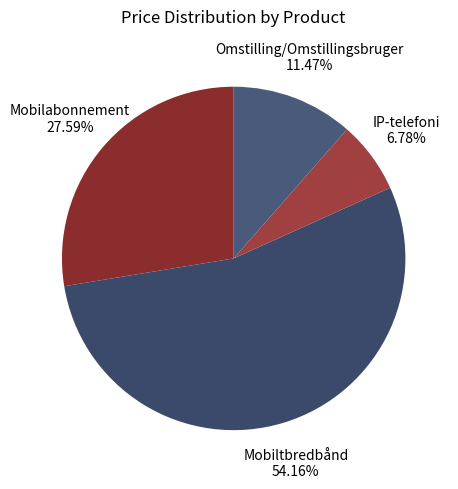

Which category has the smallest portion of the pie?

IP-telefoni